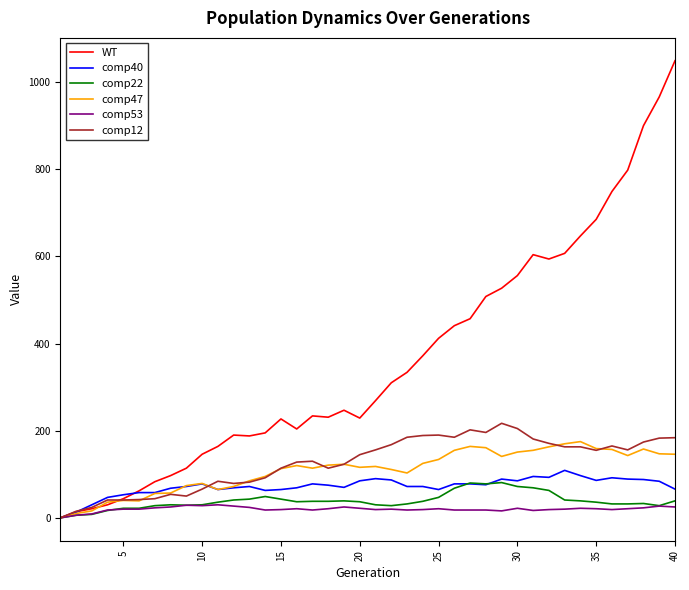

Which series has the largest total across all categories?

WT